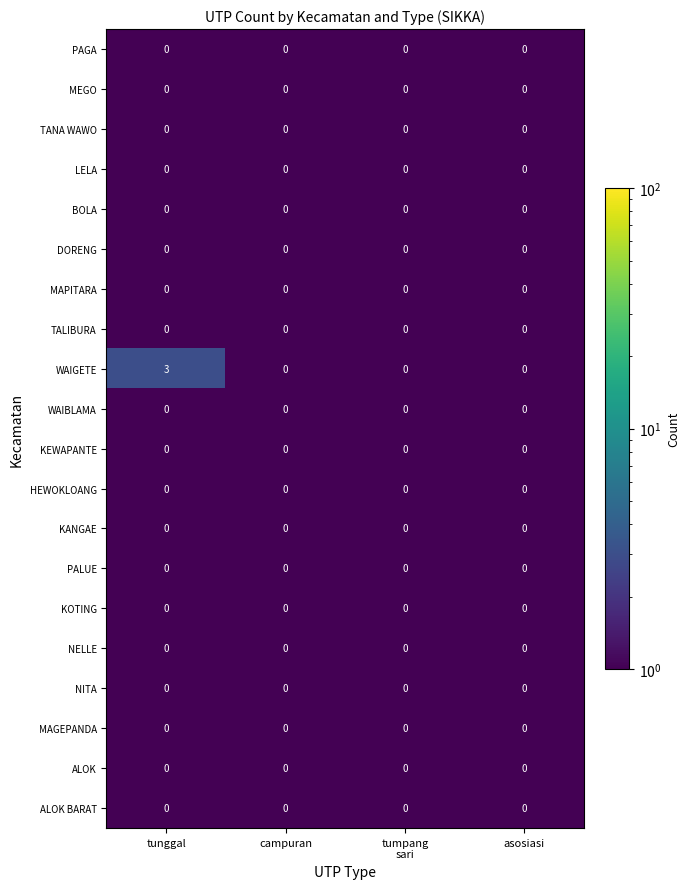

How many categories are shown in the chart?

4